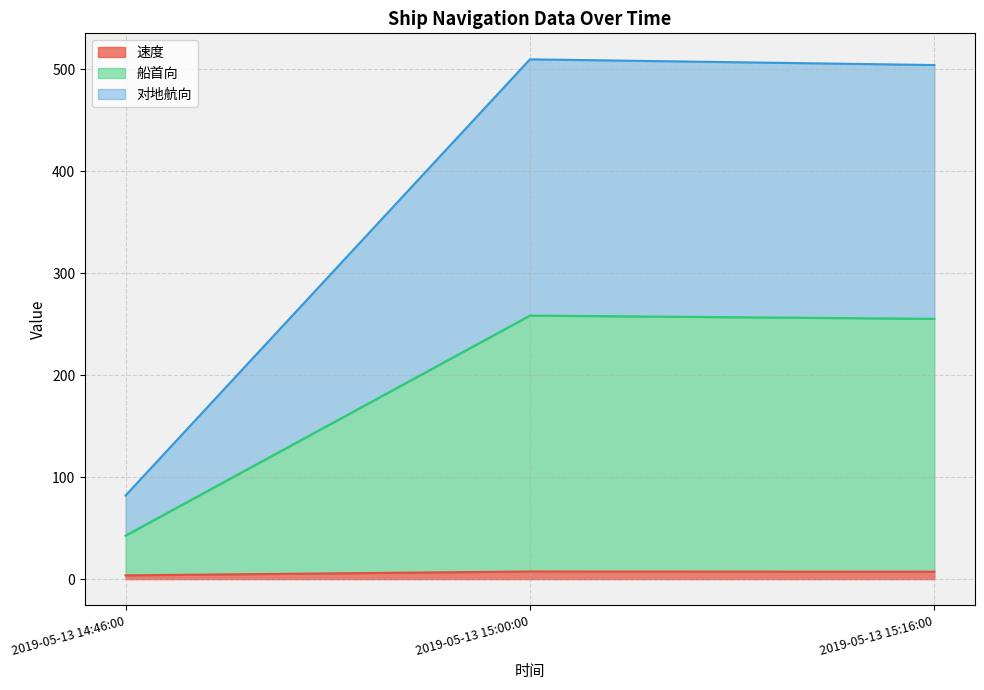

Which category has the highest value across all series?

2019-05-13 15:00:00